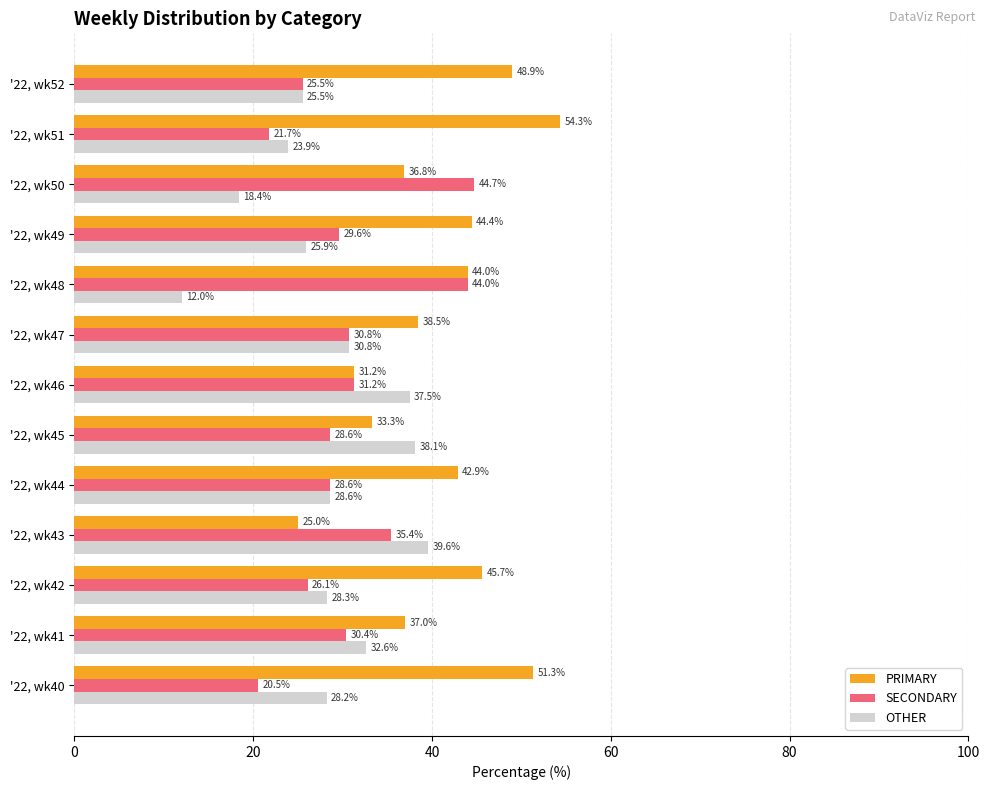

What is the difference between the OTHER values at '22, wk46 and '22, wk41?

4.9